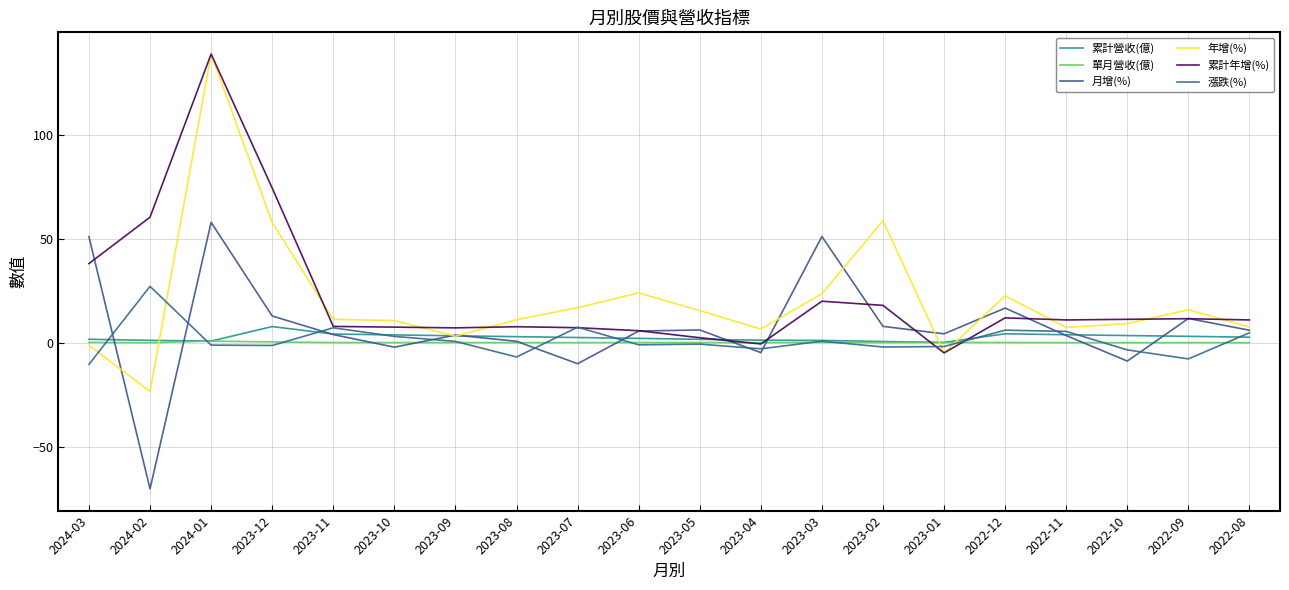

Which series ends up on top after the final intersection of 累計營收(億) and 年增(%)?

年增(%)